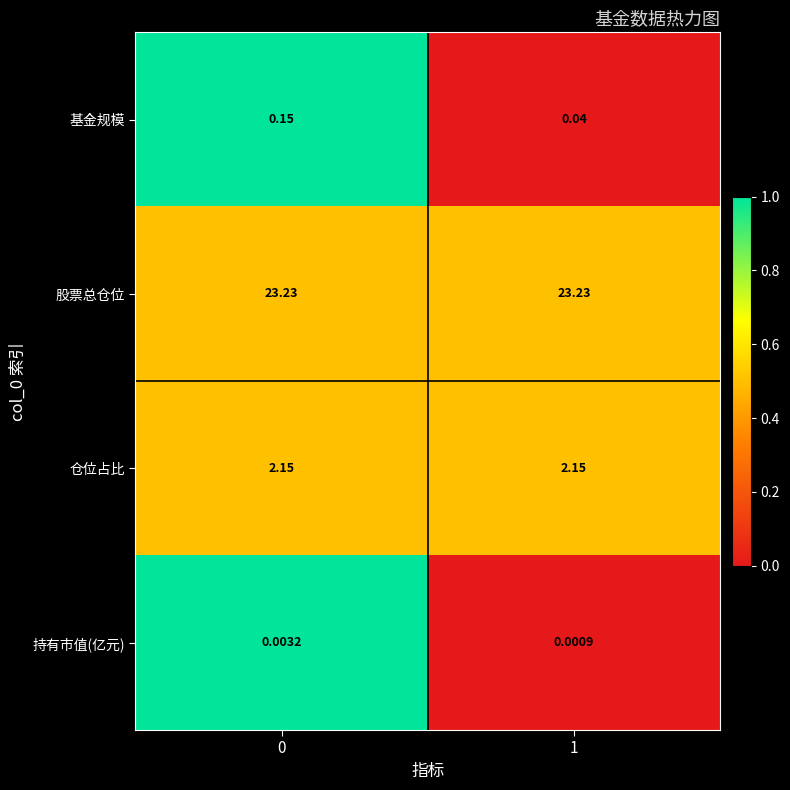

What is the greatest value displayed?

23.2